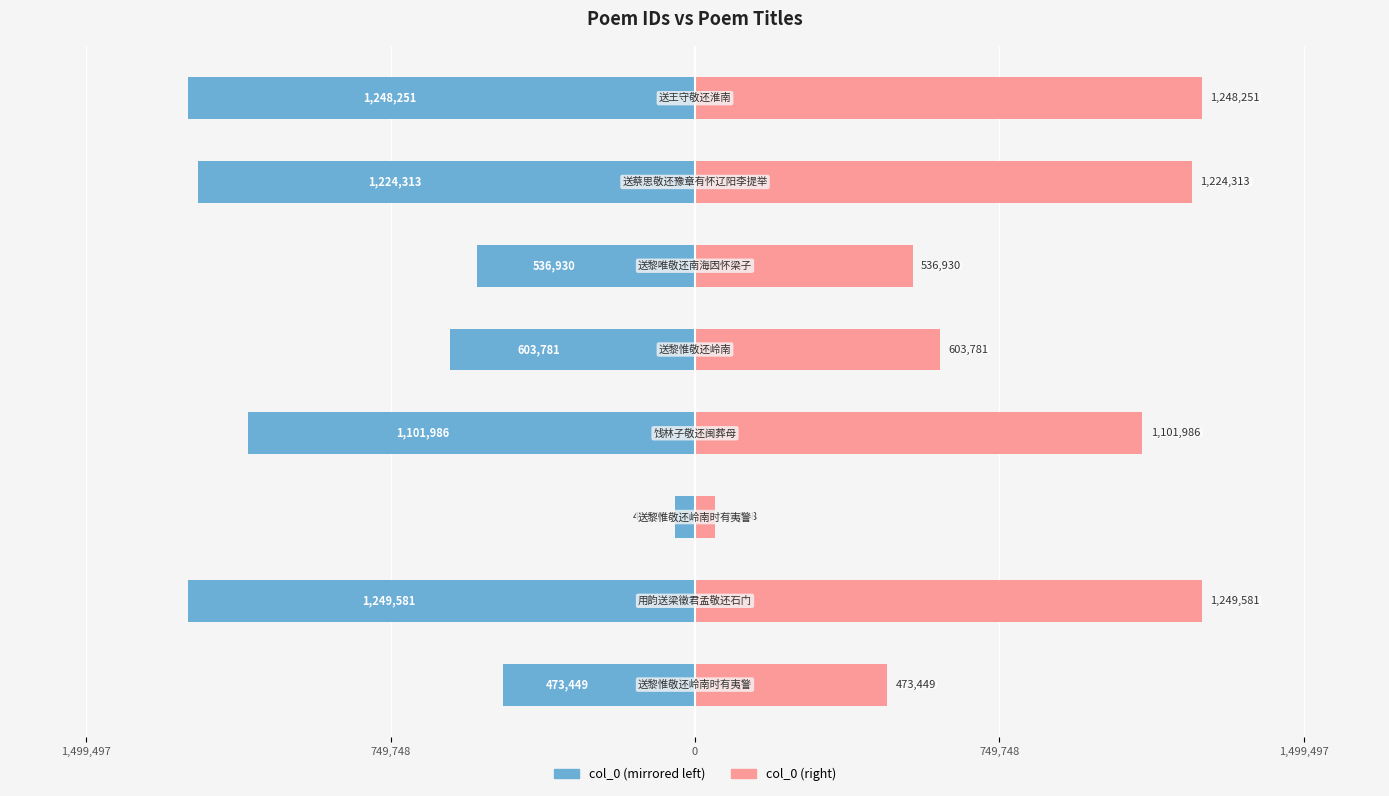

Between 1,499,497 and 749,748, which series saw the biggest shift?

col_0 (left)